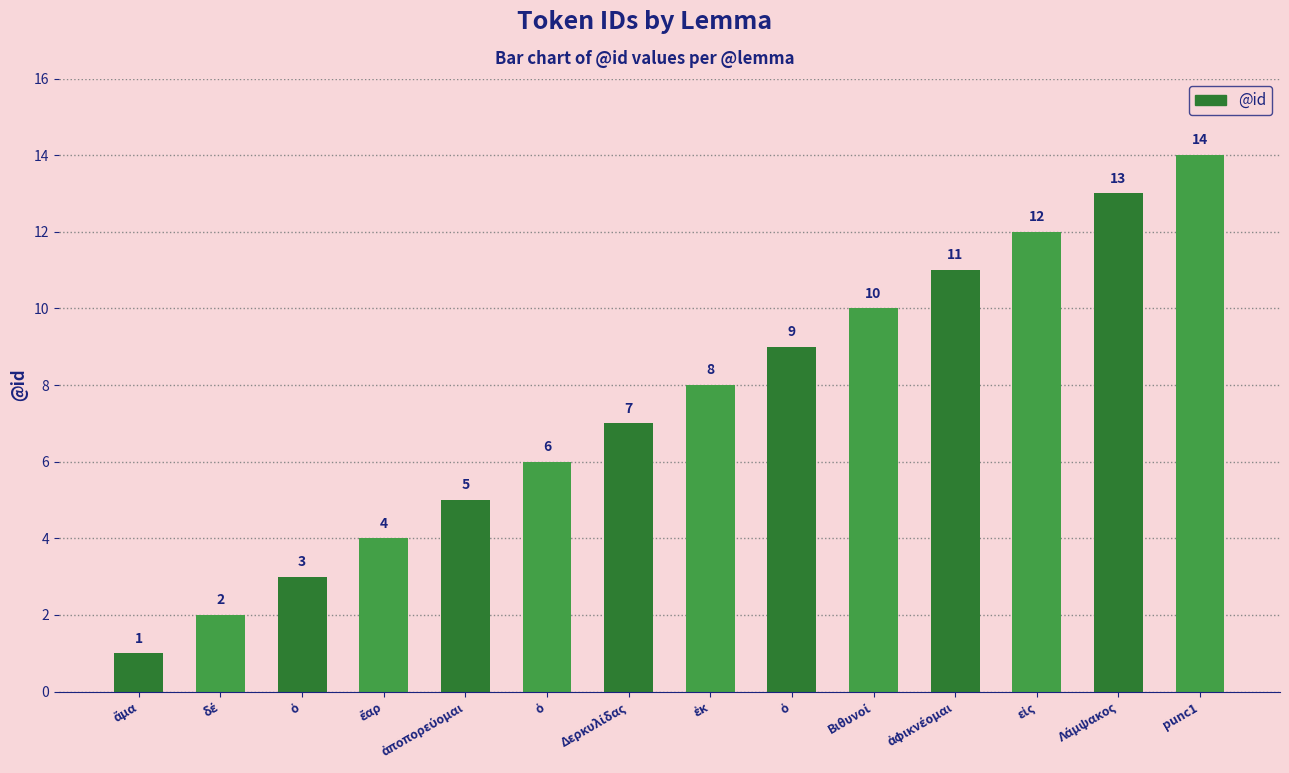

What is the change in value from ὁ to ἀποπορεύομαι?

+2